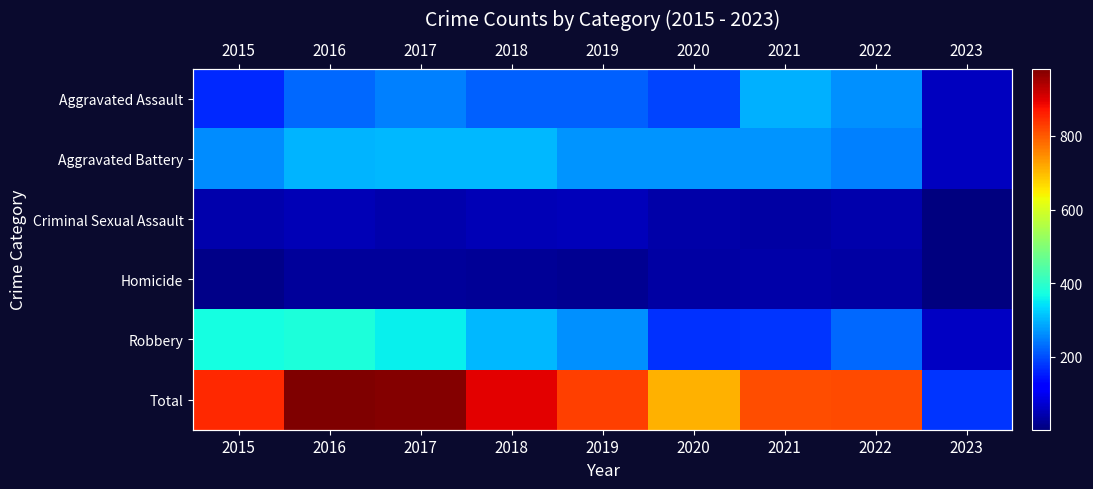

At which category does the chart reach its peak across all series?

2016